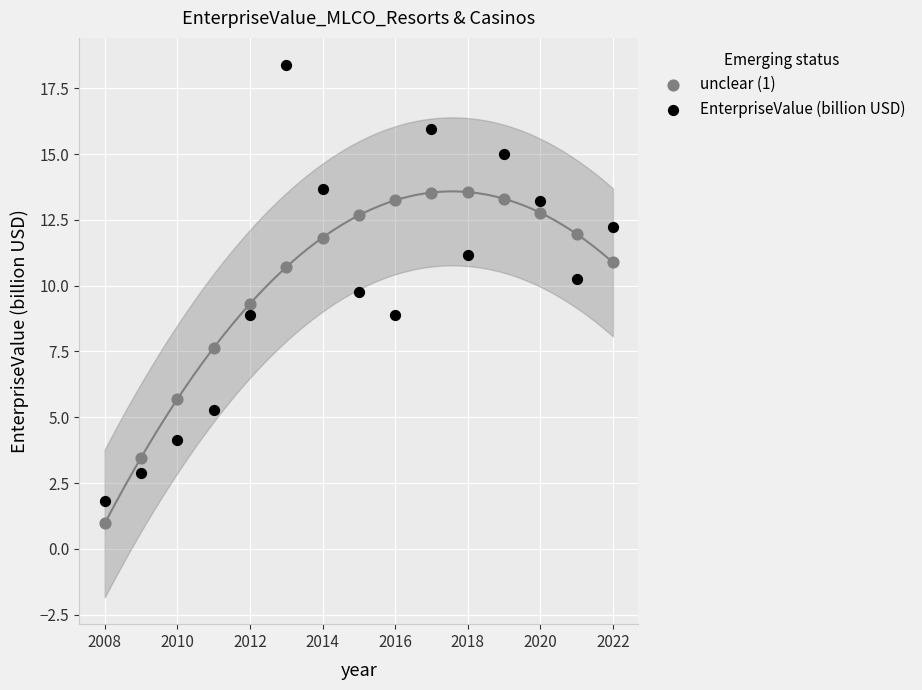

Which series has the largest Y range (max minus min)?

EnterpriseValue (billion USD)